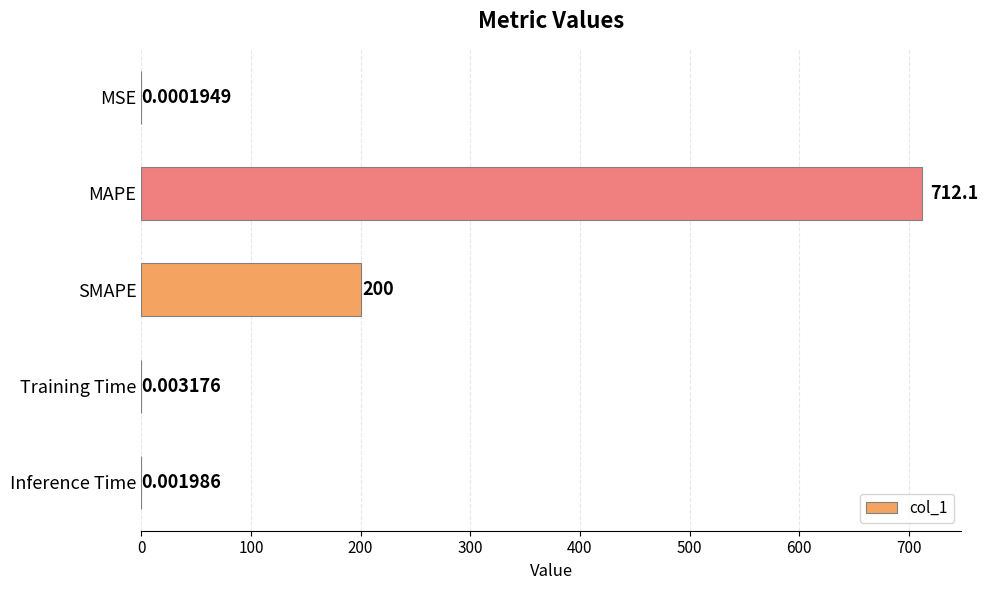

What is the sum of all values?

912.2